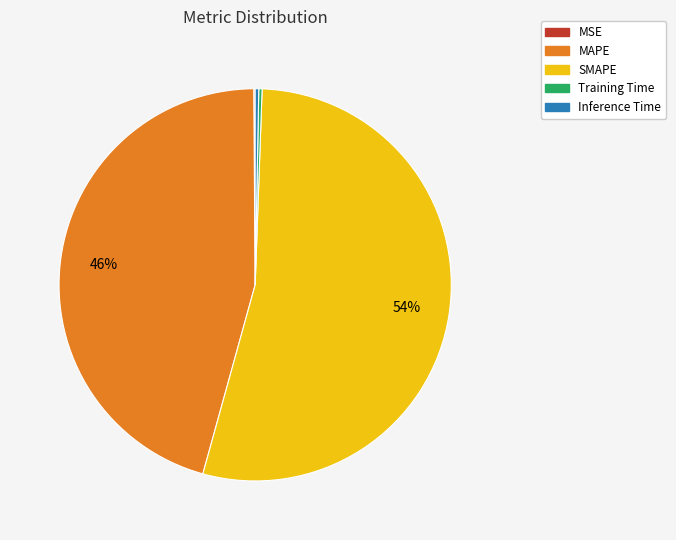

Is the sum of MAPE and SMAPE greater than half?

Yes